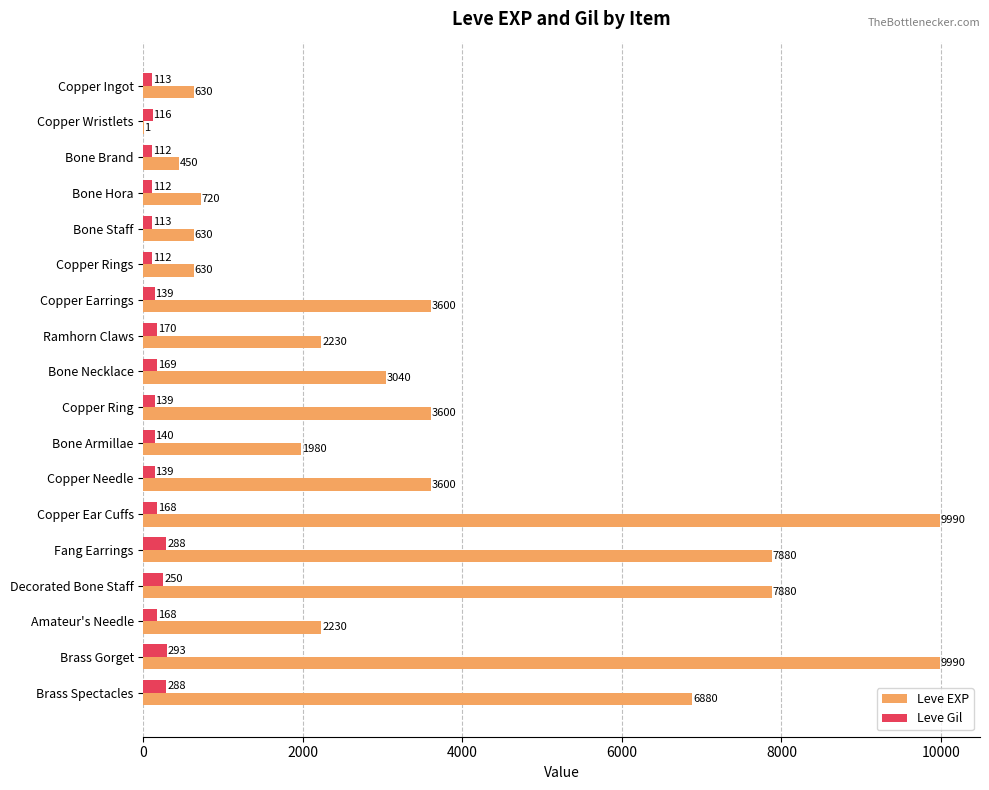

The value of Leve EXP at Bone Necklace is 3040. True or false?

True